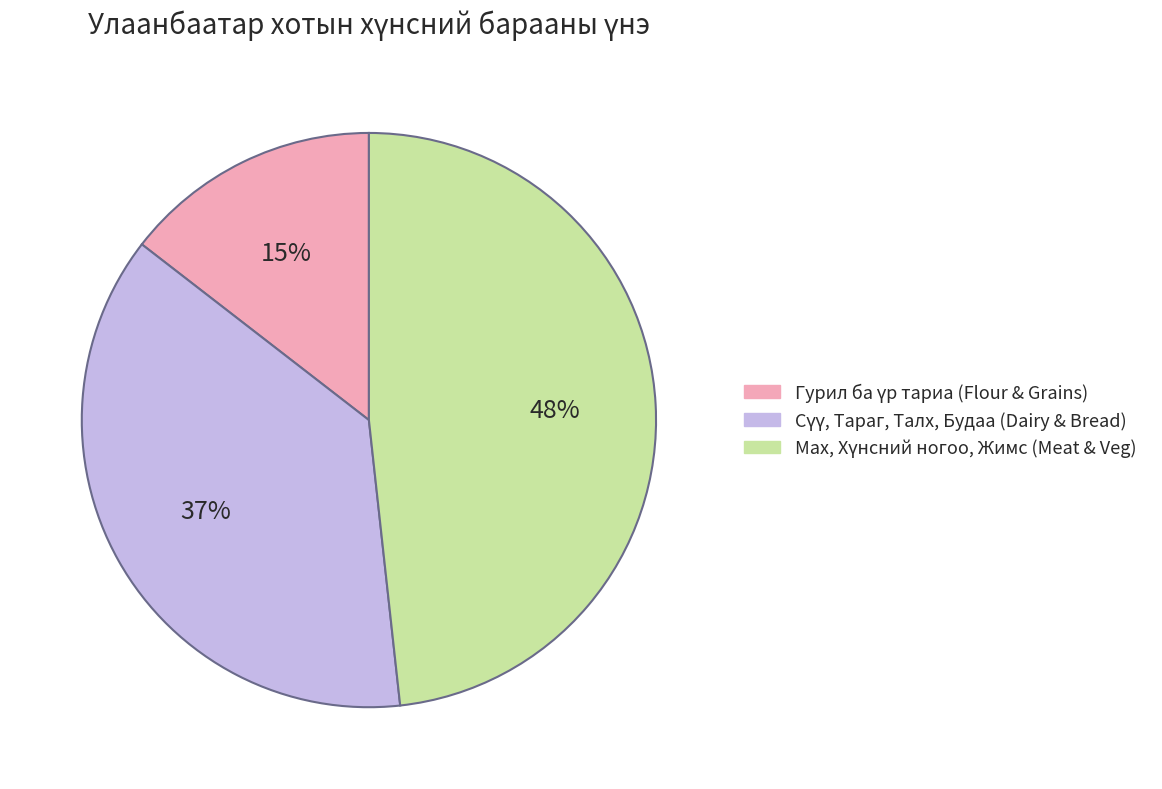

Does any single category account for the majority?

No